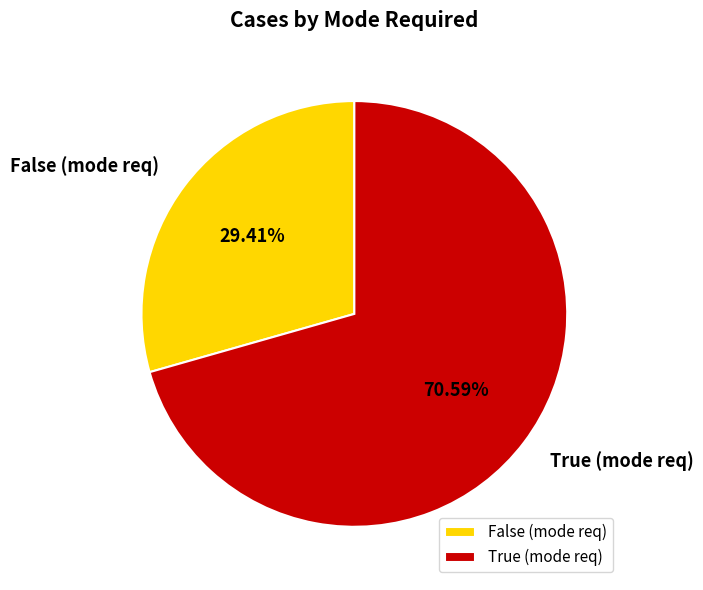

To the nearest percent, what percentage of the pie is True?

71%